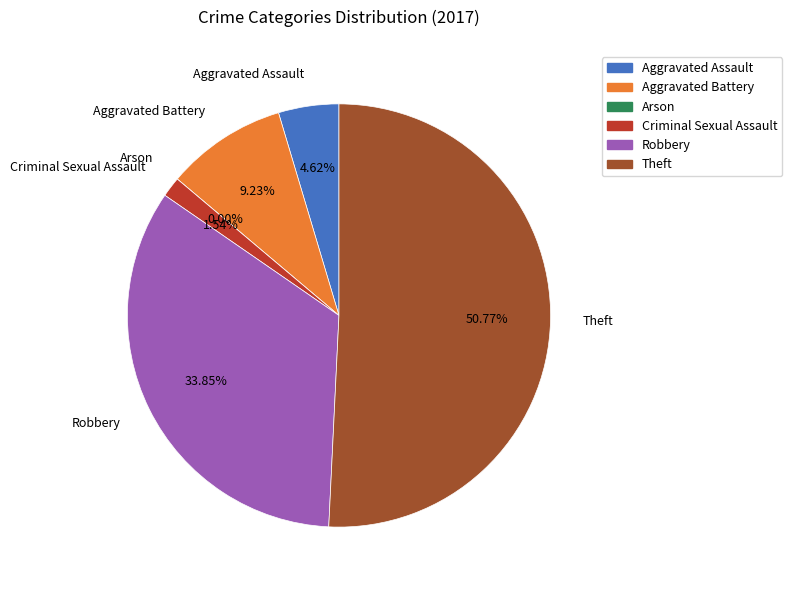

Is Theft the majority of the pie?

Yes